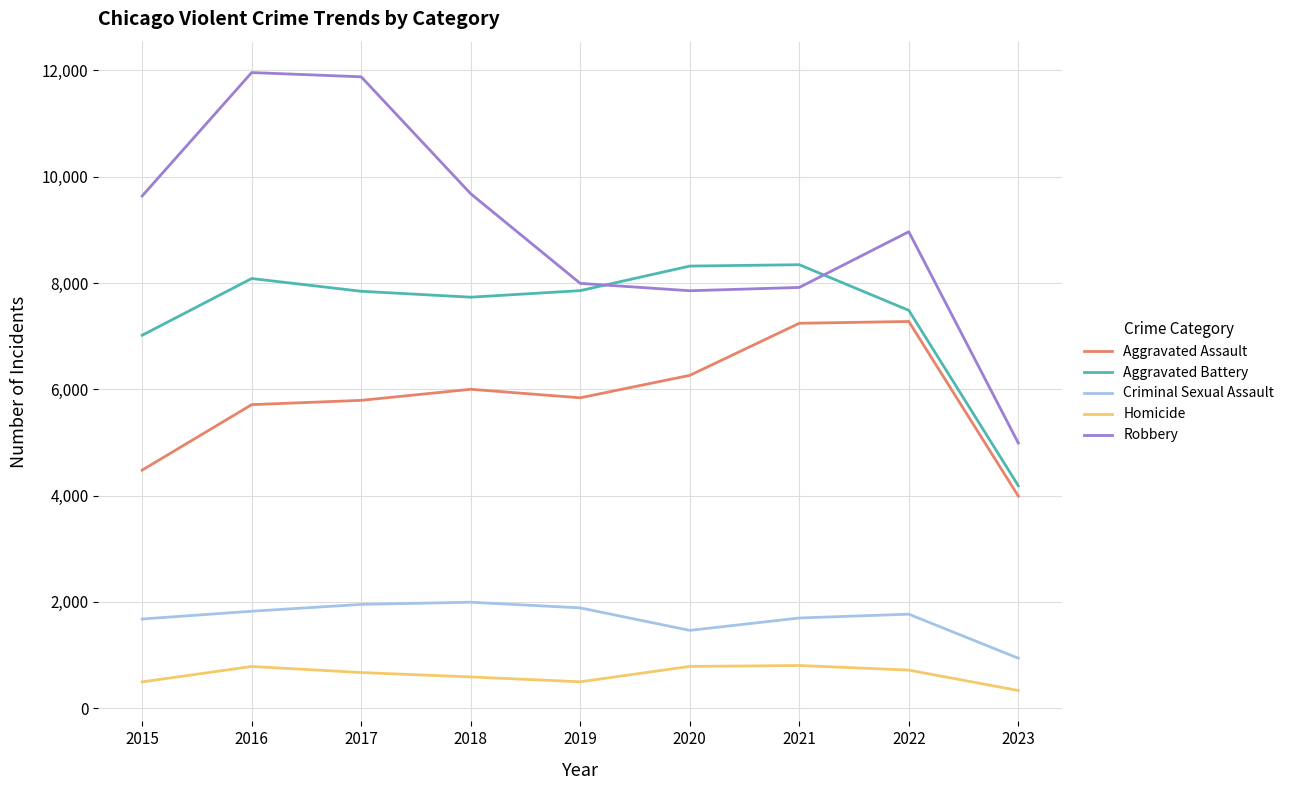

True or false: Aggravated Battery and Criminal Sexual Assault cross at least once.

False